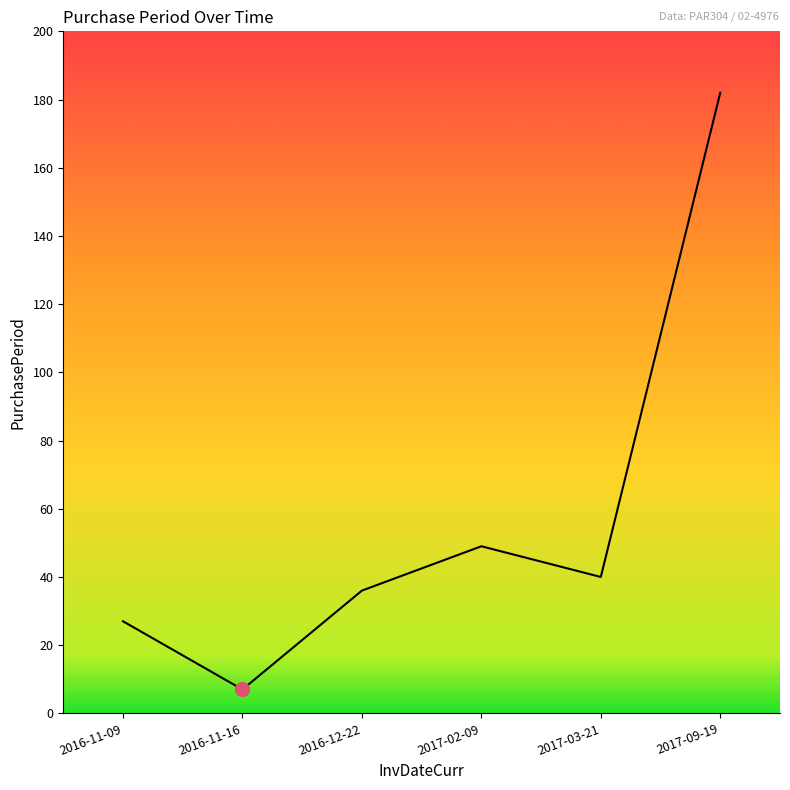

What is the change in value from 2017-03-21 to 2017-09-19?

+142